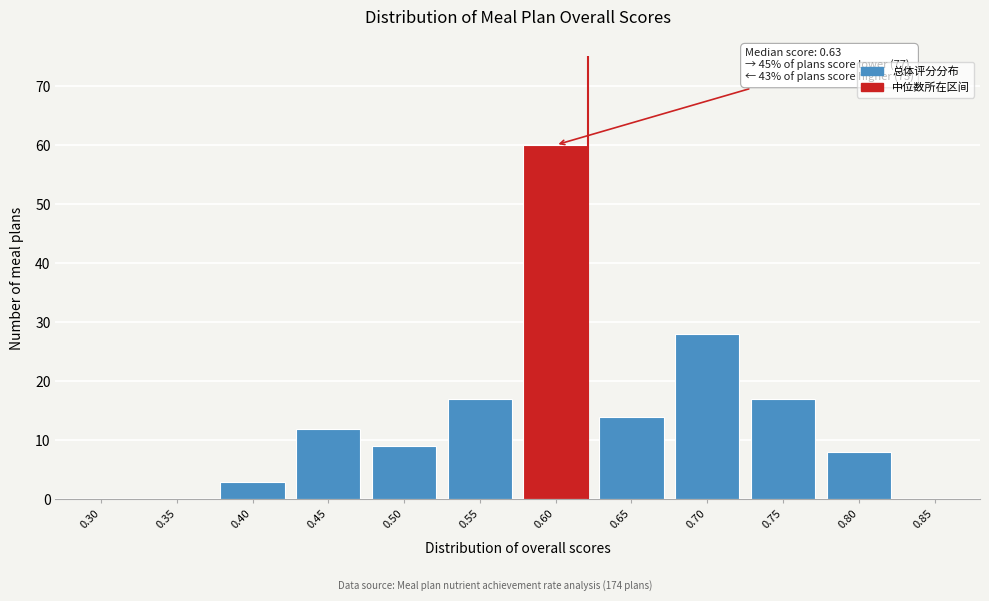

Reading left to right, what are all the values shown in this chart?

0.30=0	0.35=0	0.40=3	0.45=12	0.50=9	0.55=17	0.60=60	0.65=14	0.70=28	0.75=17	0.80=8	0.85=0